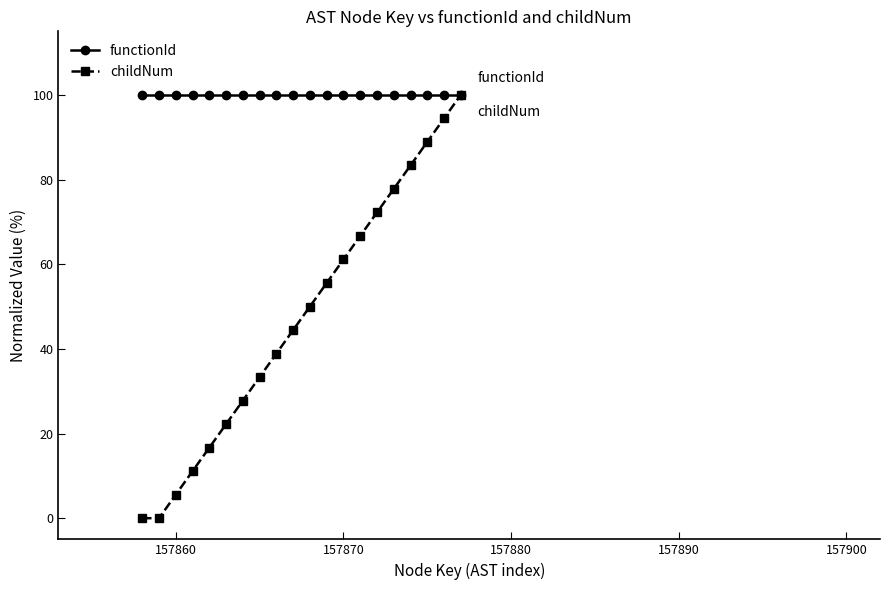

What is the greatest value displayed?

100.0